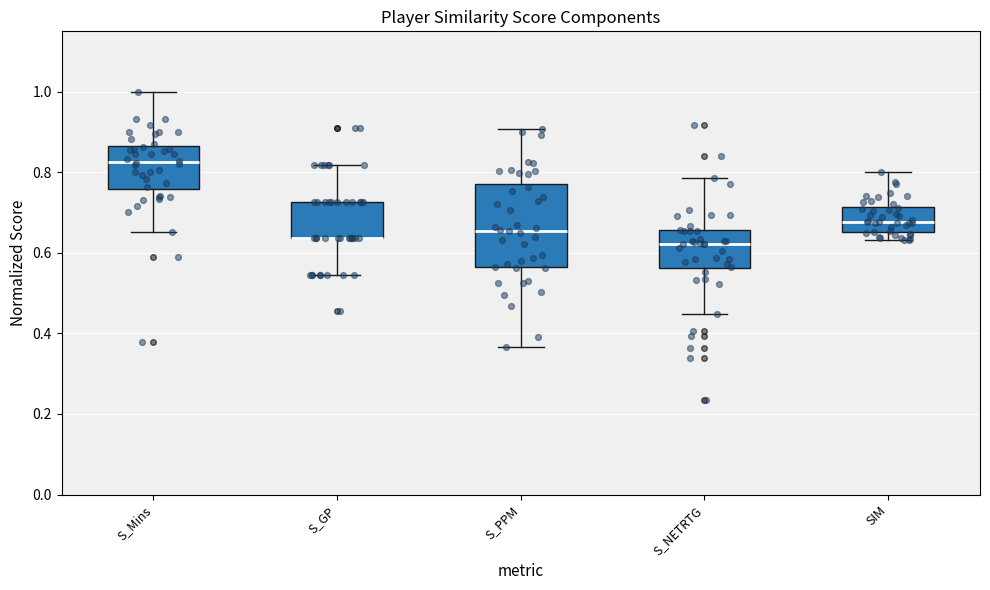

Reading left to right, read every box against the y-axis: the position of its median line, the range the box covers, and the ends of its whiskers. The values are not printed on the chart, so give them approximately, as read against the axis.

S_Mins: median 0.82, box 0.76 to 0.86, whiskers 0.66 to 1.00
S_GP: median 0.64 (drawn on the box's lower edge), box 0.64 to 0.72, whiskers 0.54 to 0.82
S_PPM: median 0.66, box 0.56 to 0.78, whiskers 0.36 to 0.90
S_NETRTG: median 0.62, box 0.56 to 0.66, whiskers 0.44 to 0.78
SIM: median 0.68, box 0.66 to 0.72, whiskers 0.64 to 0.80